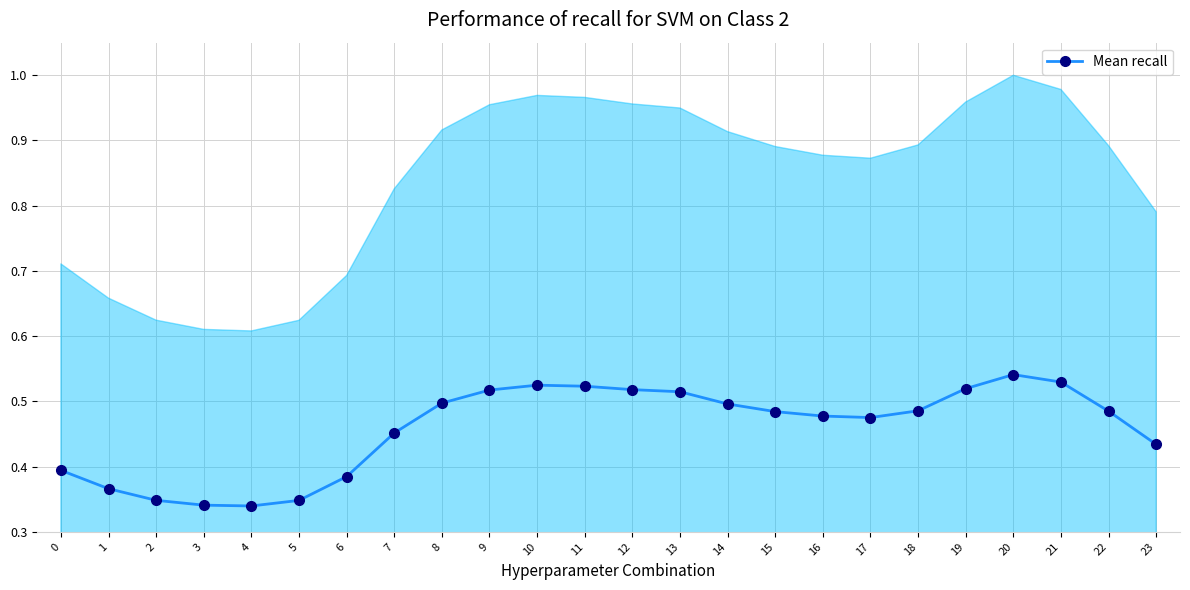

The value at 19 is 0.5. True or false?

True